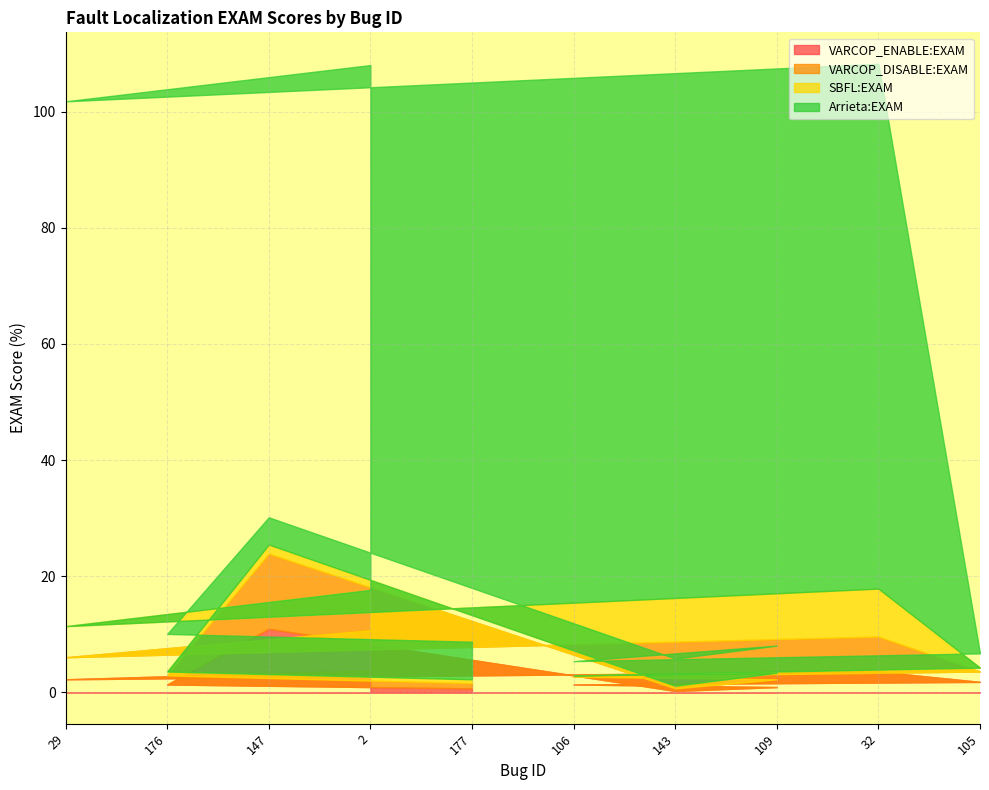

Is it true that VARCOP_ENABLE:EXAM equals 0.7 at 177?

True